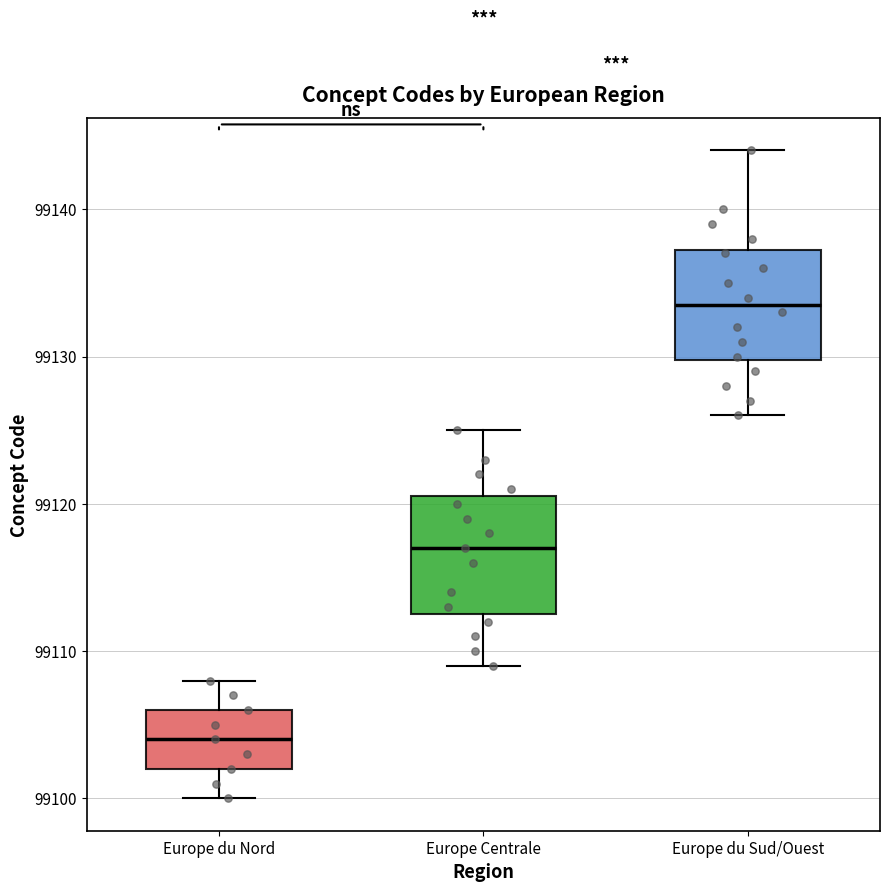

Reading left to right, read every box against the y-axis: the position of its median line, the range the box covers, and the ends of its whiskers. The values are not printed on the chart, so give them approximately, as read against the axis.

Europe du Nord: median 99104, box 99102 to 99106, whiskers 99100 to 99108
Europe Centrale: median 99117, box 99113 to 99121, whiskers 99109 to 99125
Europe du Sud/Ouest: median 99134, box 99130 to 99137, whiskers 99126 to 99144